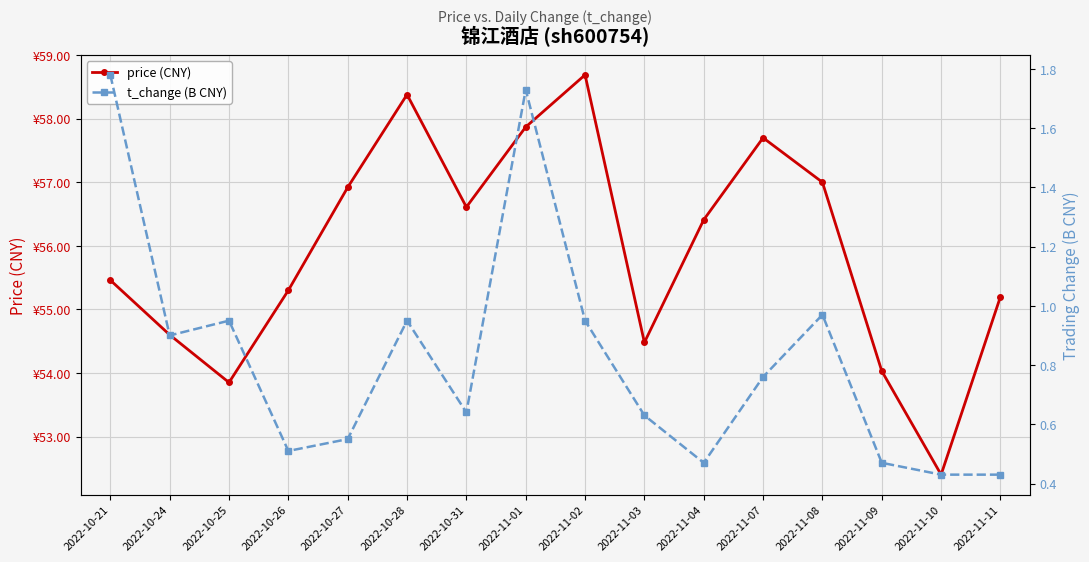

Rank the series at 2022-10-25 from highest to lowest value.

price (CNY), t_change (B CNY)